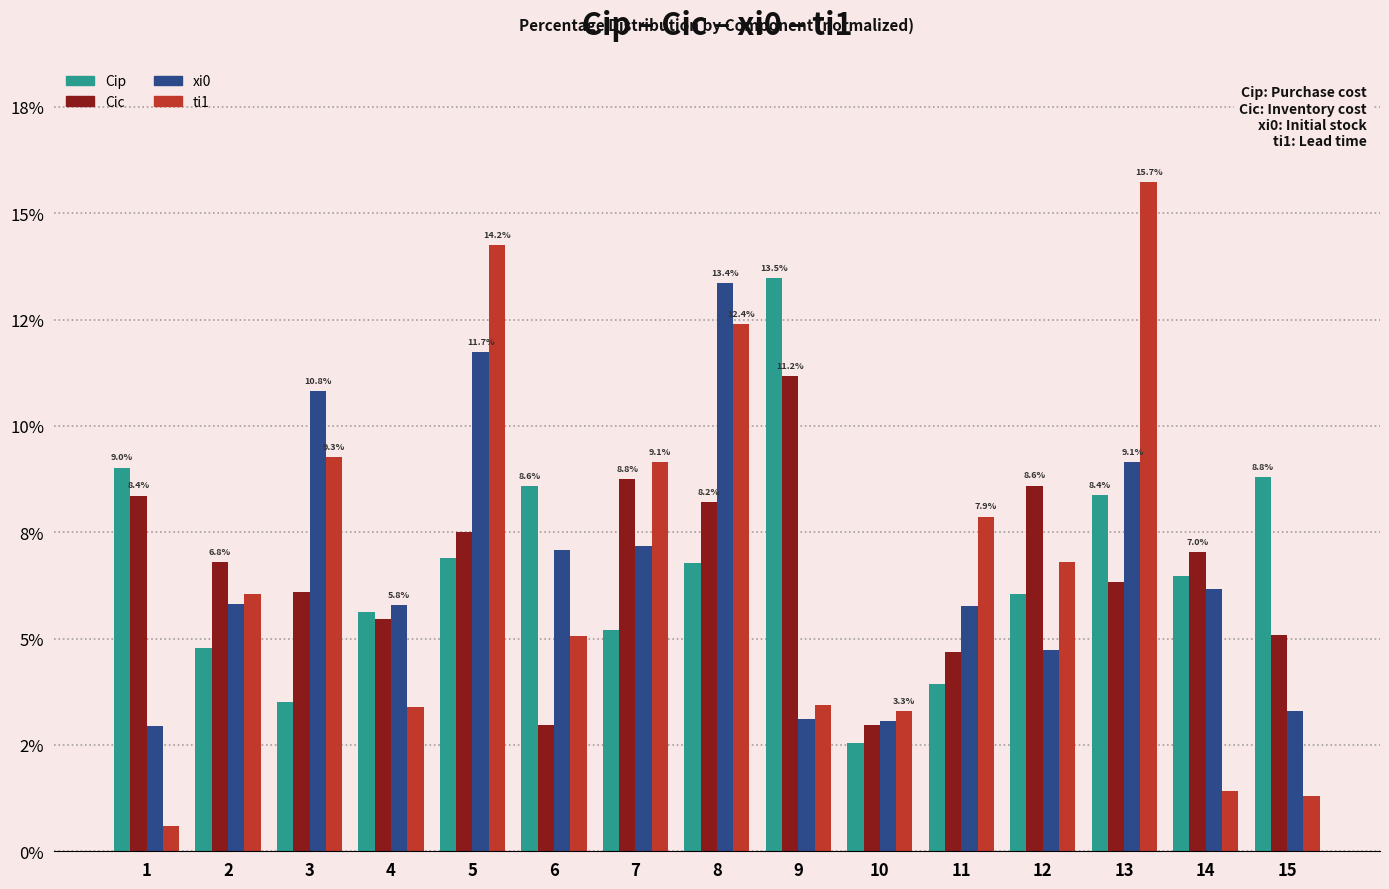

Where is Cic nearest to the value 7?

14